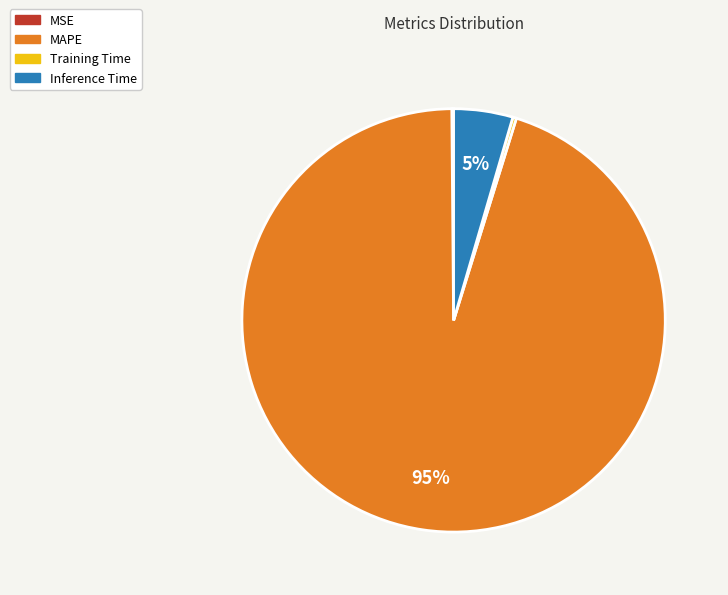

Combined, do MAPE and Inference Time account for over 50%?

Yes